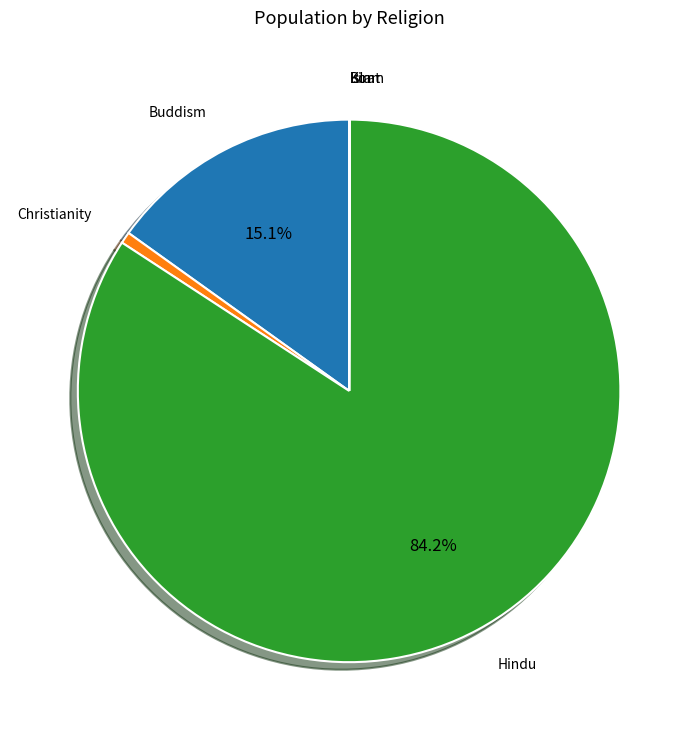

Is there a majority slice in this chart?

Yes